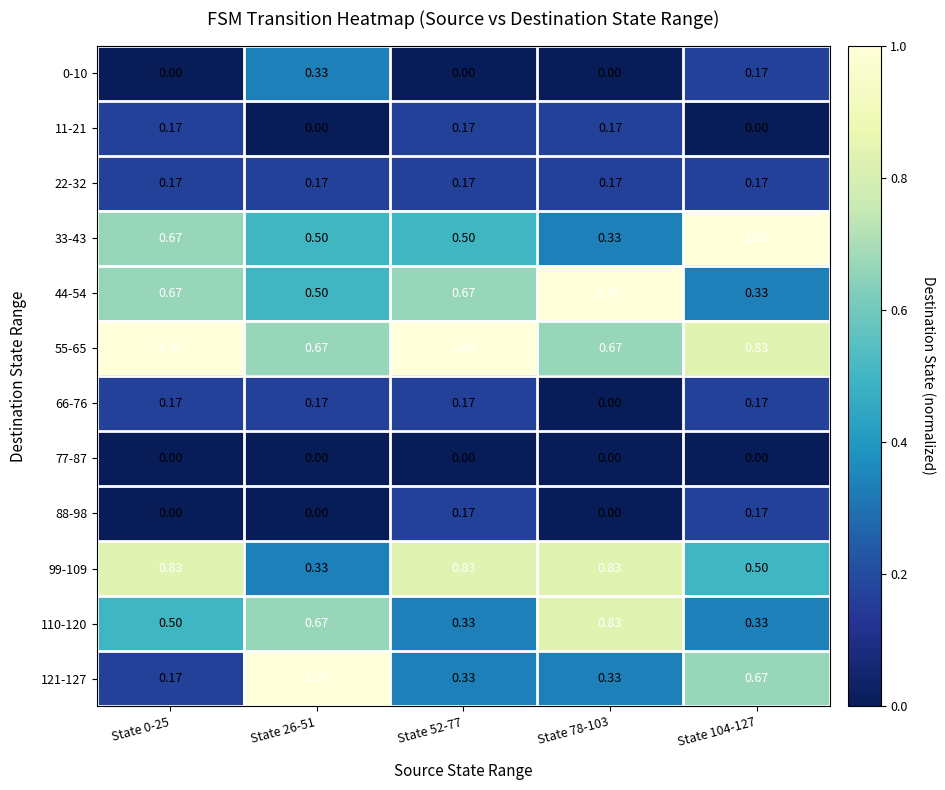

Is the value of 121-127 at State 78-103 greater than the value of 55-65 at State 0-25?

No